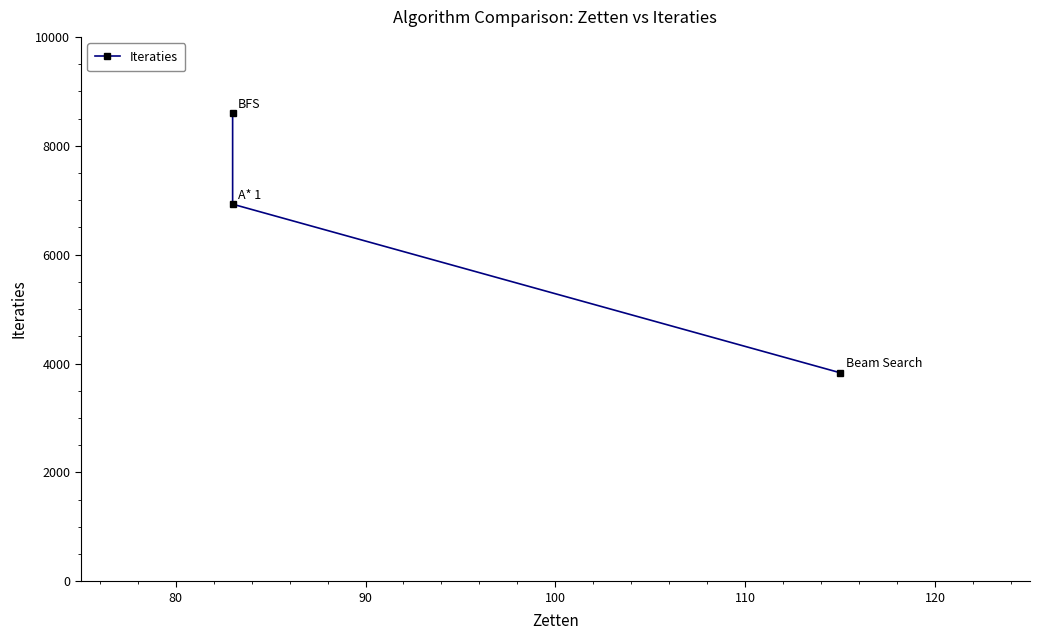

What is the average value?

6452